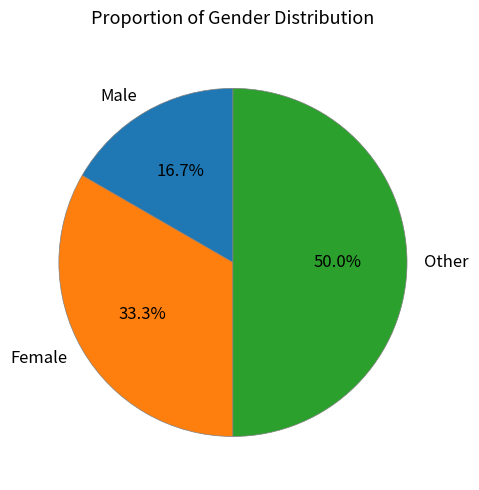

Combined, do Female and Other account for over 50%?

Yes